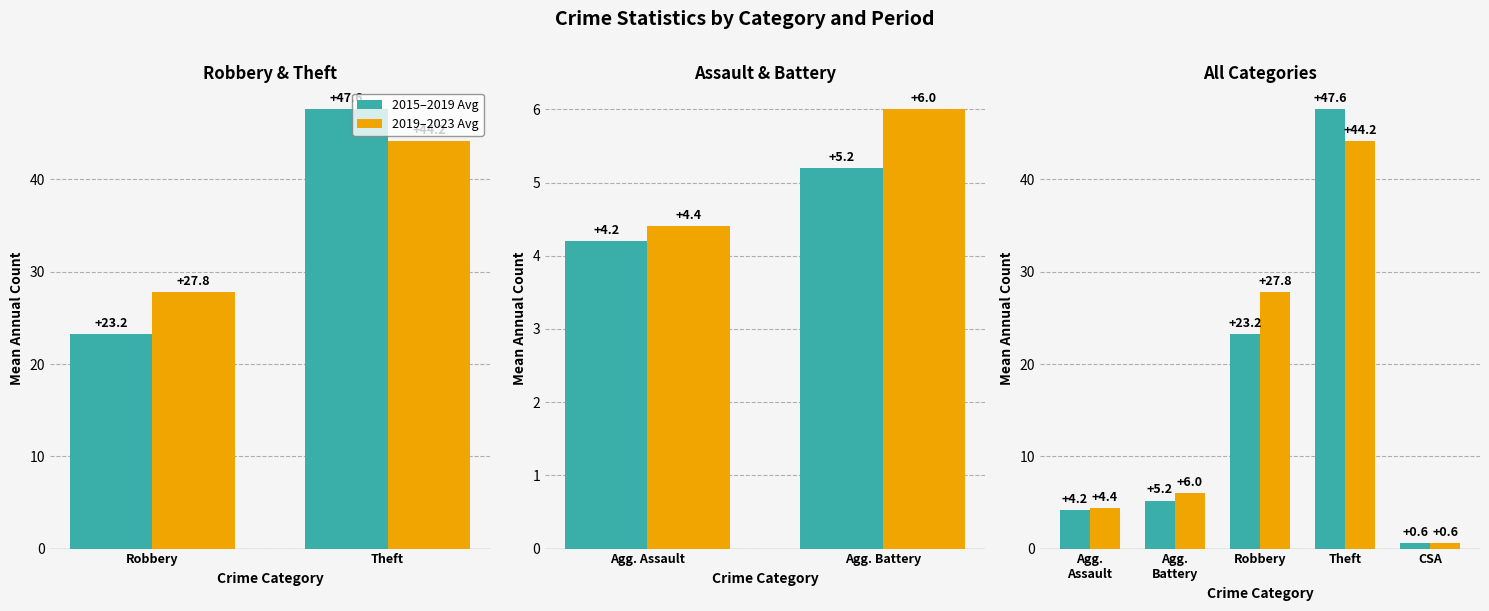

Which series has the largest total across all categories?

2019–2023 Avg